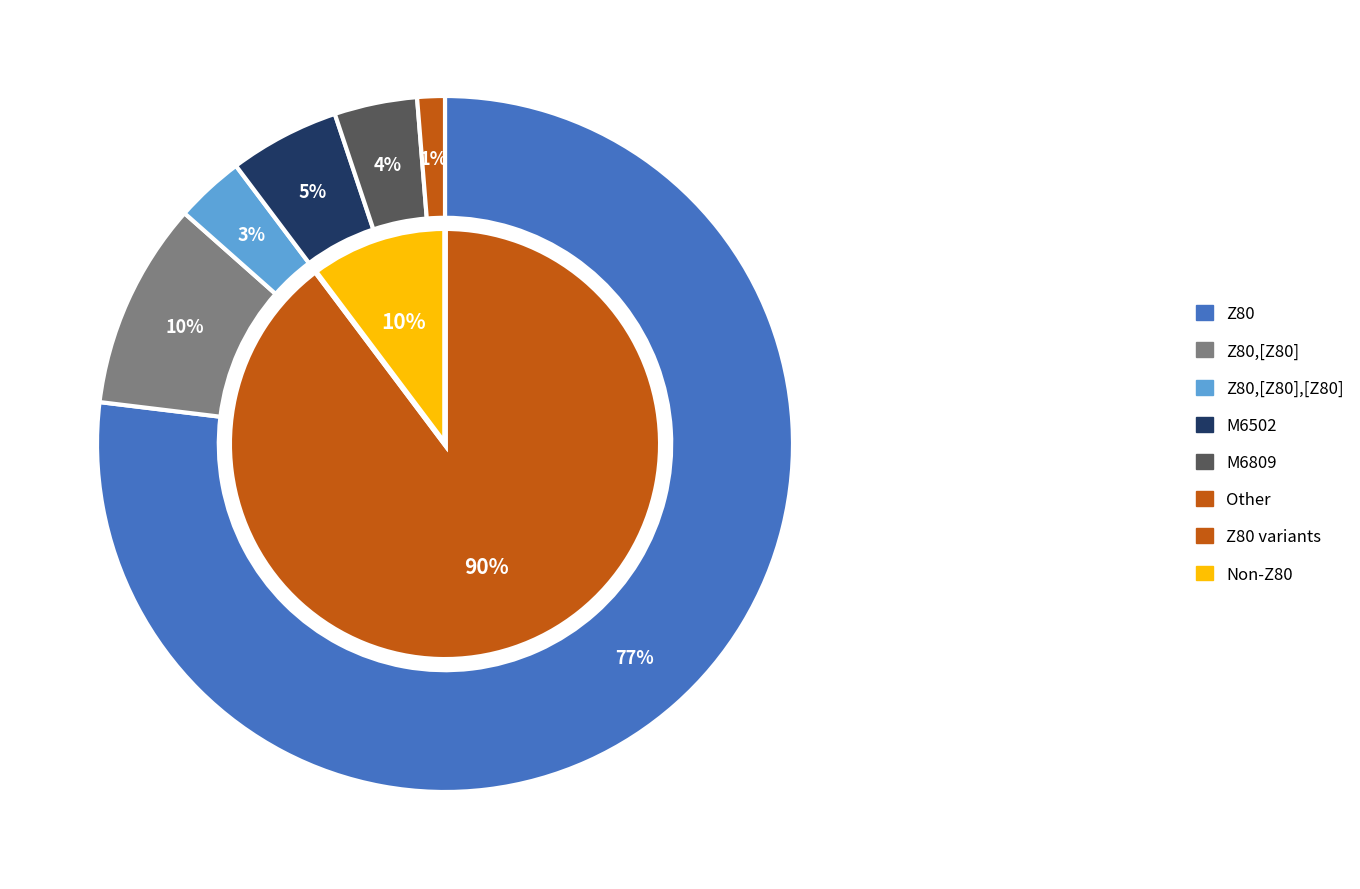

Does any single category account for the majority?

Yes